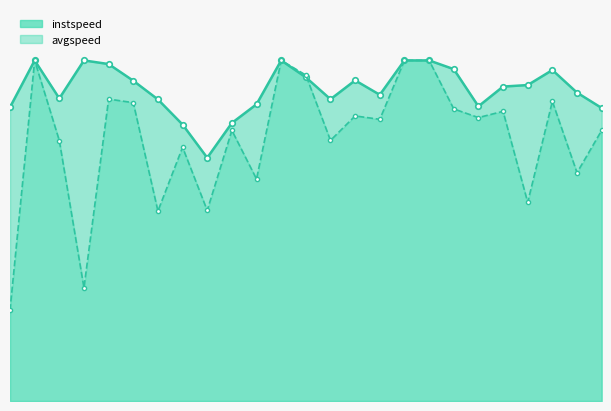

True or false: instspeed_line has a value of 18.6 at 19.

False